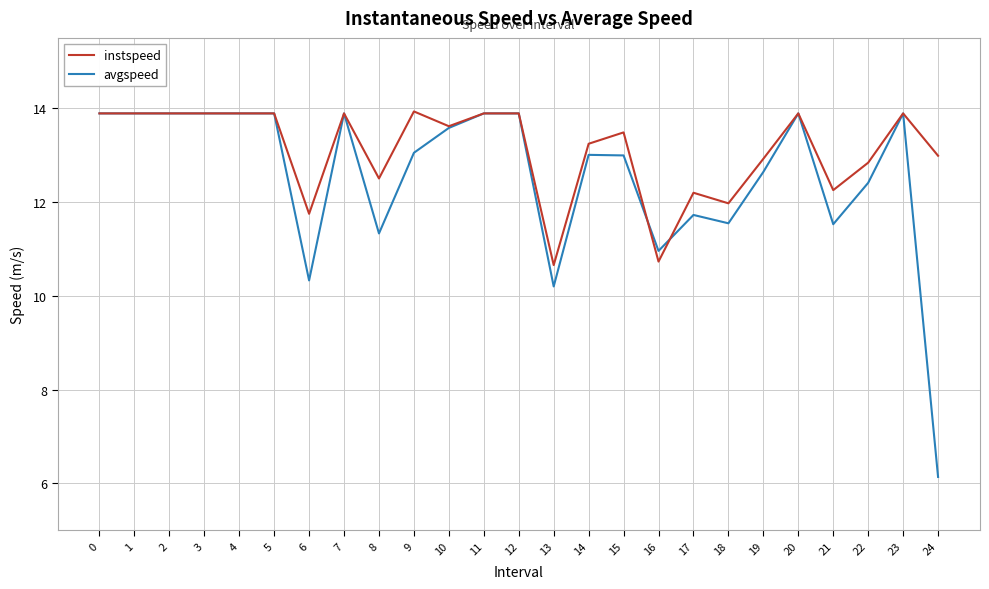

Does the chart display data point markers on the line(s)?

No